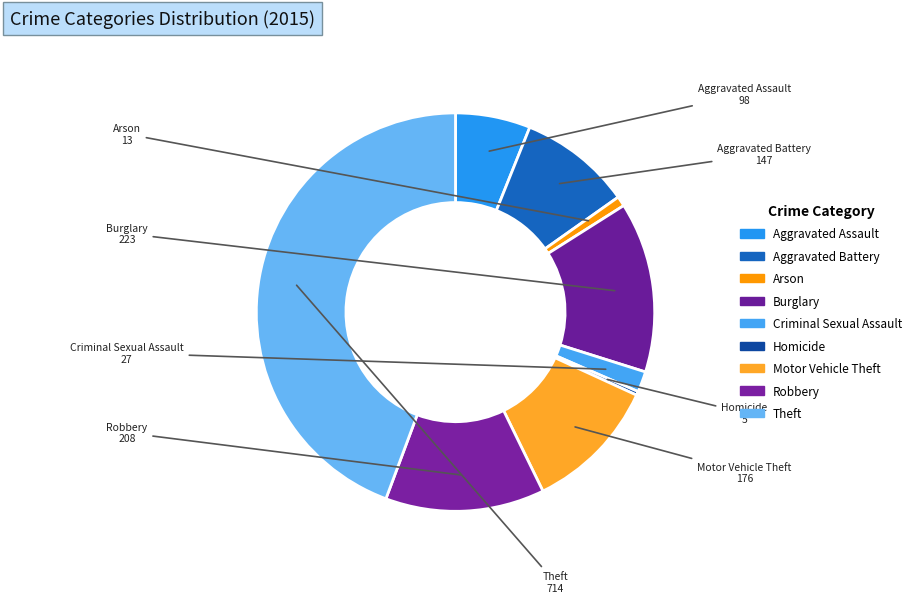

Between Theft and Arson, which is larger?

Theft